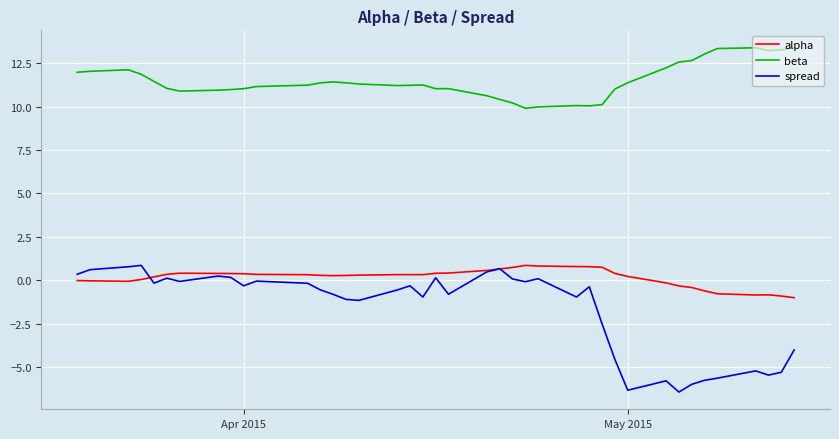

True or false: beta and spread cross at least once.

False